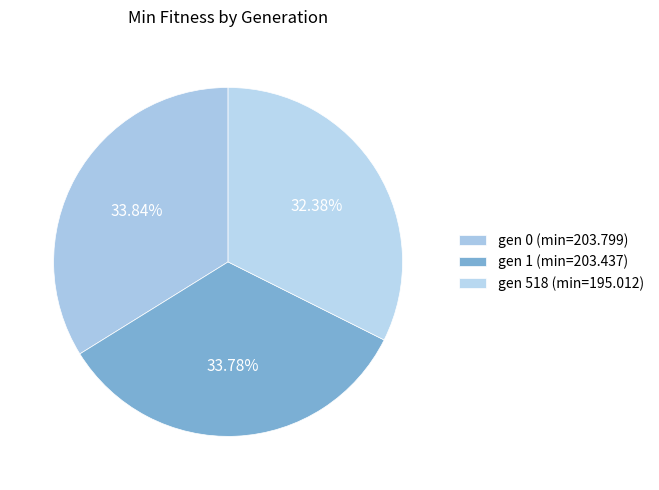

How many slices are in this pie chart?

3